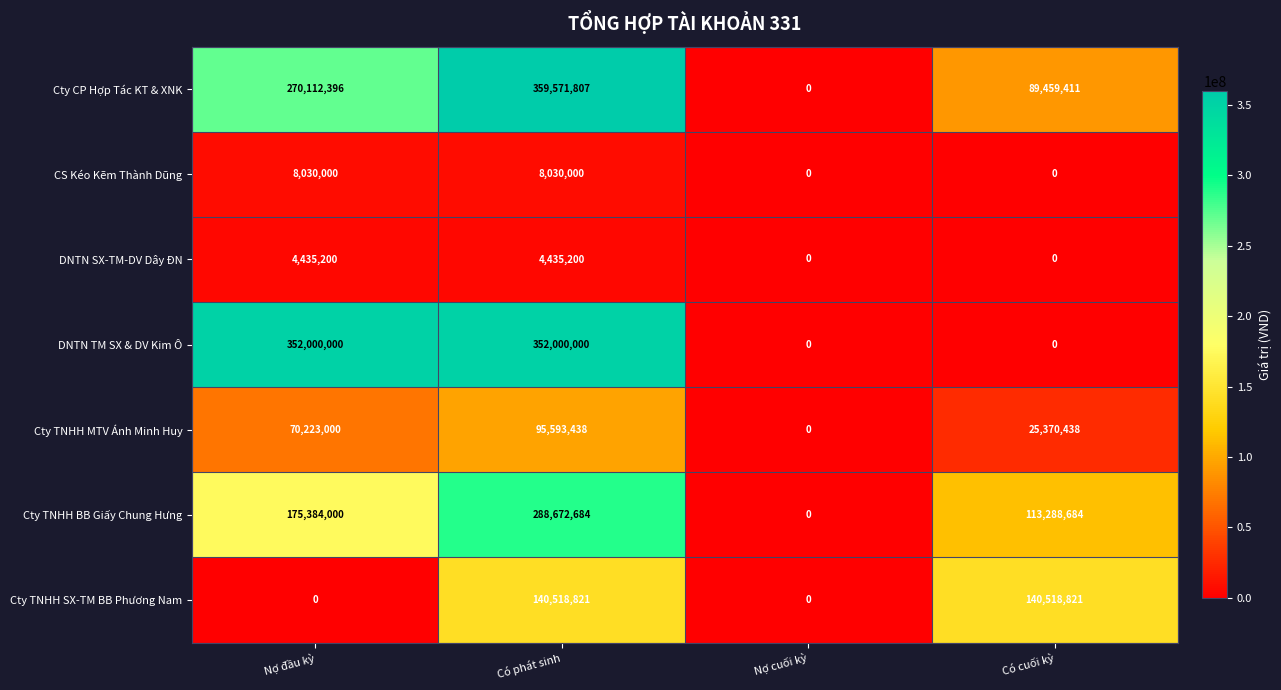

Reading left to right, what are all the values shown in this chart?

Cty CP Hợp Tác KT & XNK: Nợ đầu kỳ=270112396	Có phát sinh=359571807	Nợ cuối kỳ=0	Có cuối kỳ=89459411
CS Kéo Kẽm Thành Dũng: Nợ đầu kỳ=8030000	Có phát sinh=8030000	Nợ cuối kỳ=0	Có cuối kỳ=0
DNTN SX-TM-DV Dây ĐN: Nợ đầu kỳ=4435200	Có phát sinh=4435200	Nợ cuối kỳ=0	Có cuối kỳ=0
DNTN TM SX & DV Kim Ô: Nợ đầu kỳ=352000000	Có phát sinh=352000000	Nợ cuối kỳ=0	Có cuối kỳ=0
Cty TNHH MTV Ánh Minh Huy: Nợ đầu kỳ=70223000	Có phát sinh=95593438	Nợ cuối kỳ=0	Có cuối kỳ=25370438
Cty TNHH BB Giấy Chung Hưng: Nợ đầu kỳ=175384000	Có phát sinh=288672684	Nợ cuối kỳ=0	Có cuối kỳ=113288684
Cty TNHH SX-TM BB Phương Nam: Nợ đầu kỳ=0	Có phát sinh=140518821	Nợ cuối kỳ=0	Có cuối kỳ=140518821